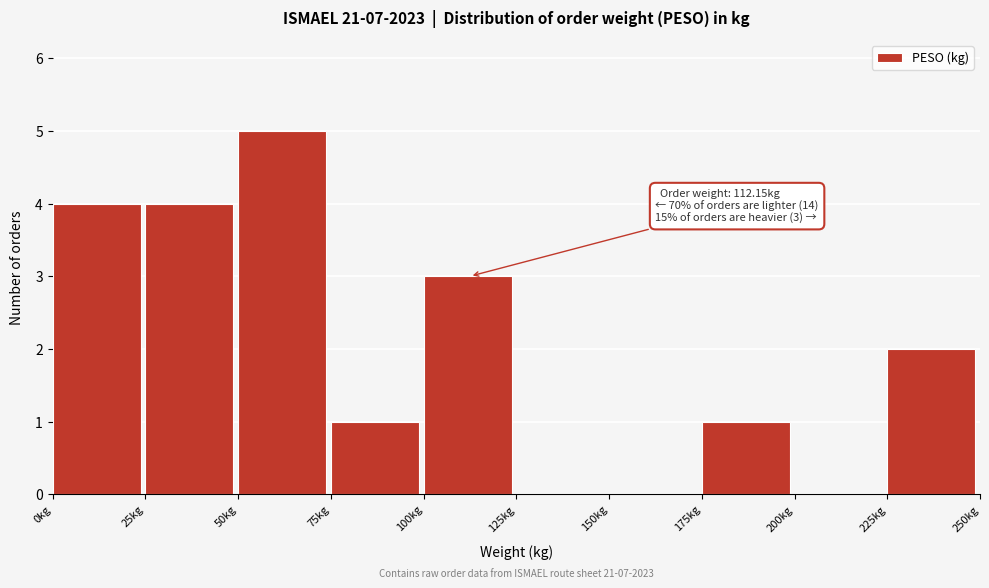

Which range on the x-axis has the tallest bar?

50 to 75